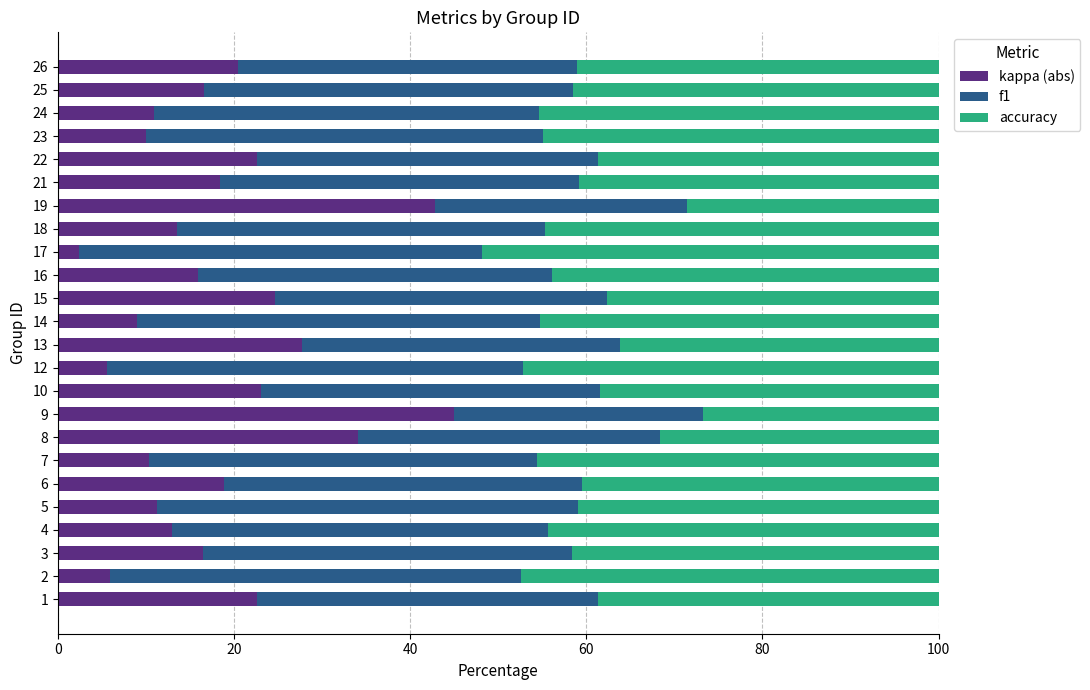

What is the maximum value for kappa (abs)?

45.0